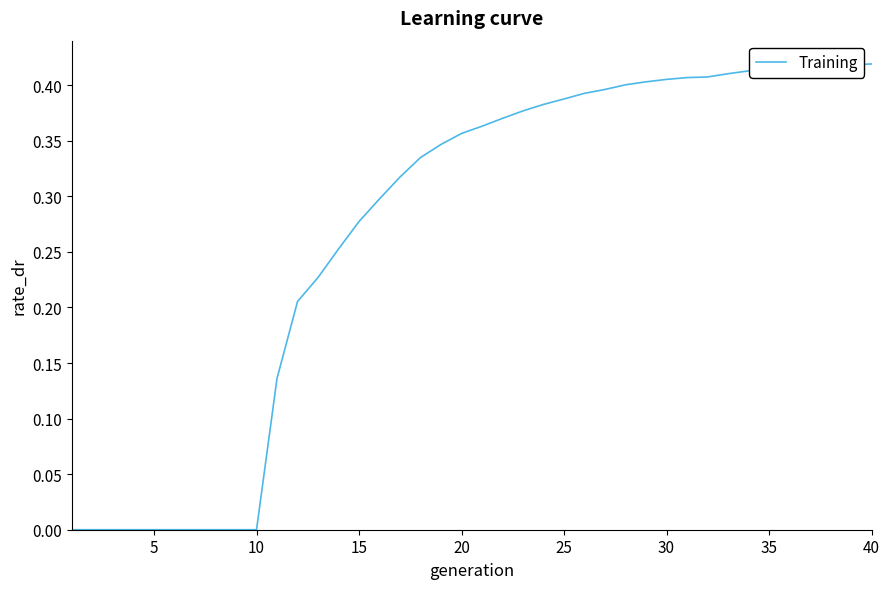

Does the chart display data point markers on the line(s)?

No